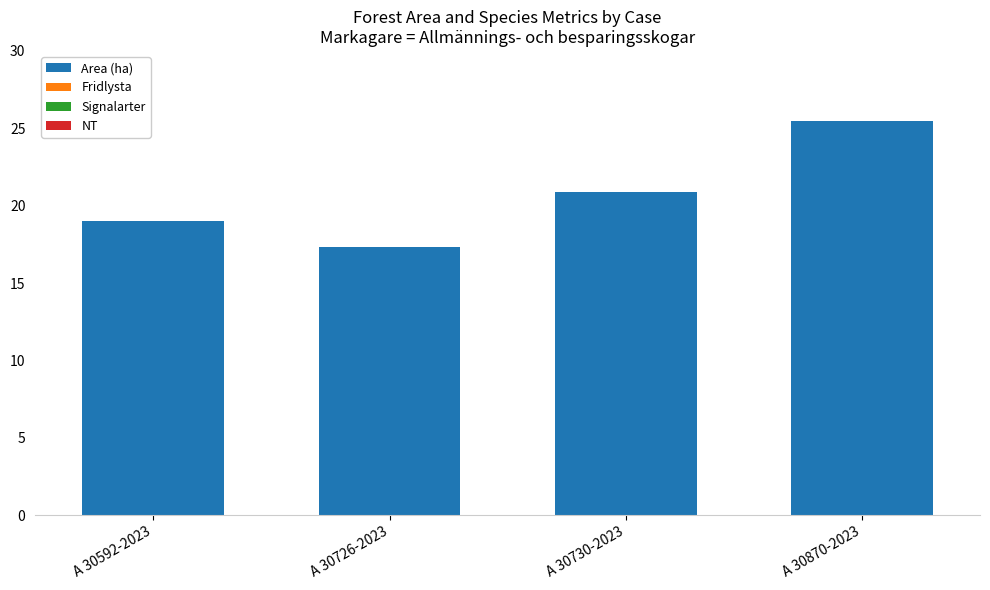

List the labels in order of value, smallest first.

A 30726-2023, A 30592-2023, A 30730-2023, A 30870-2023